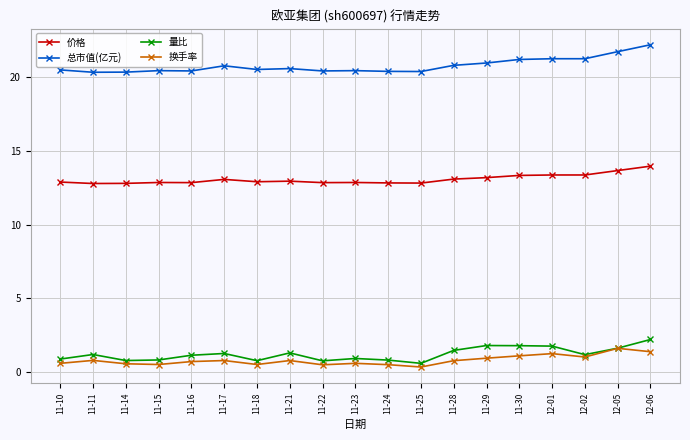

The value of 总市值(亿元) at 11-18 is 34.6. True or false?

False